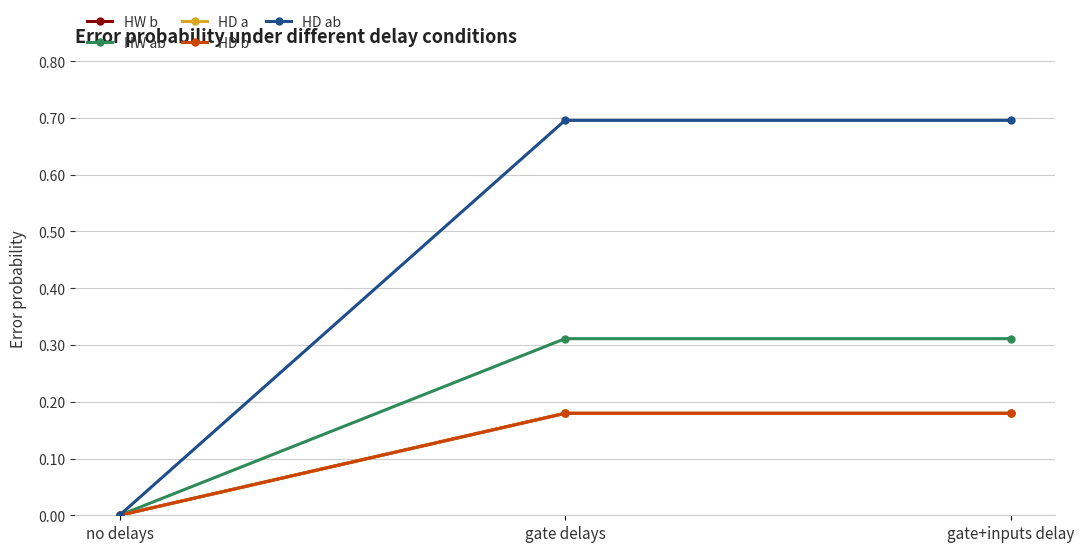

Does the chart have visible grid lines?

Yes